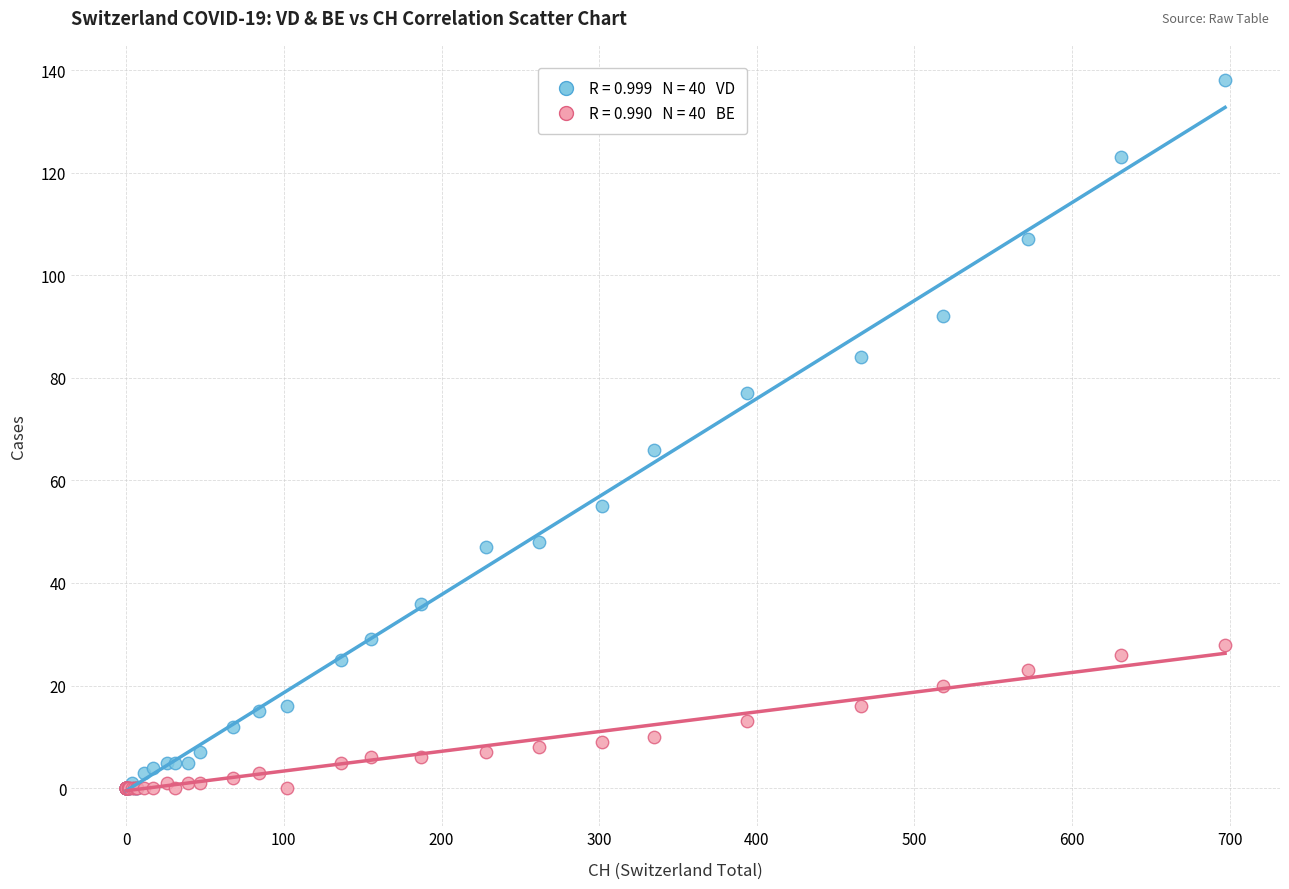

Across all series, what Y value is closest to 69?

66